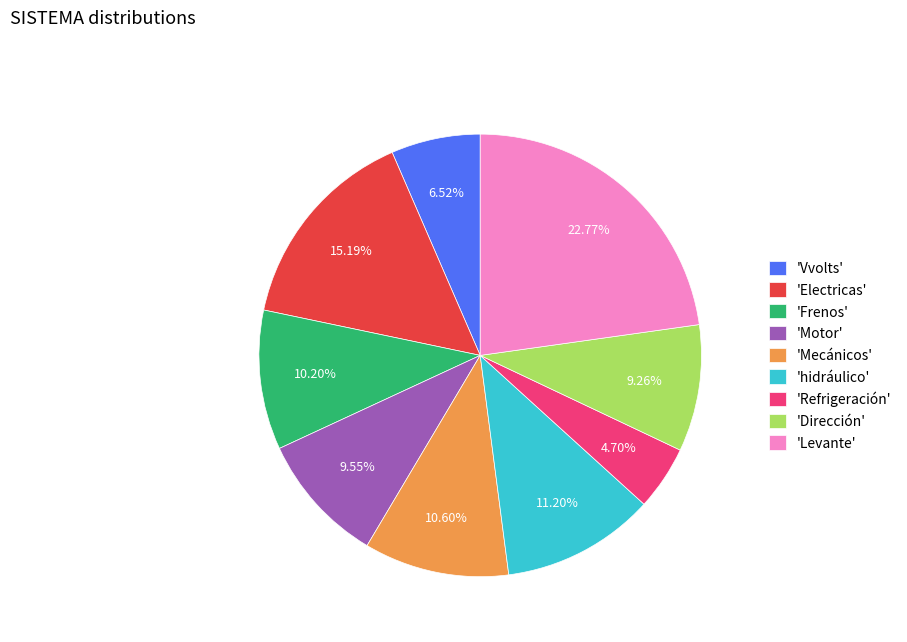

Does any single category account for the majority?

No